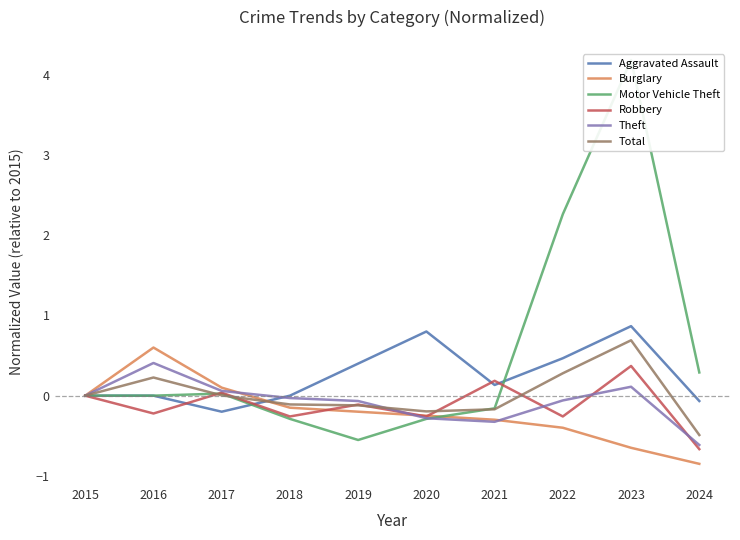

How many negative values does the Aggravated Assault series have?

2